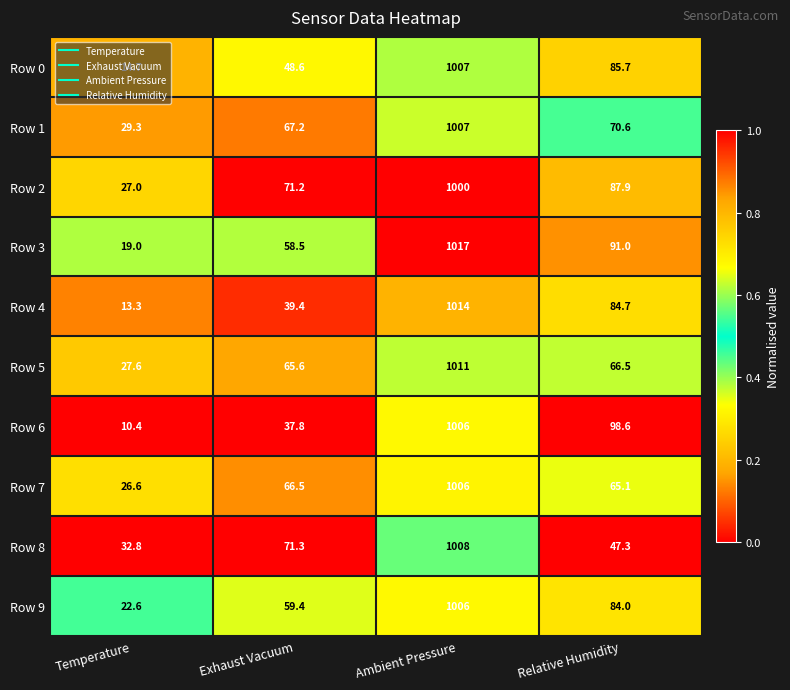

What is the difference between the maximum and minimum values in the Row 9 series?

983.4